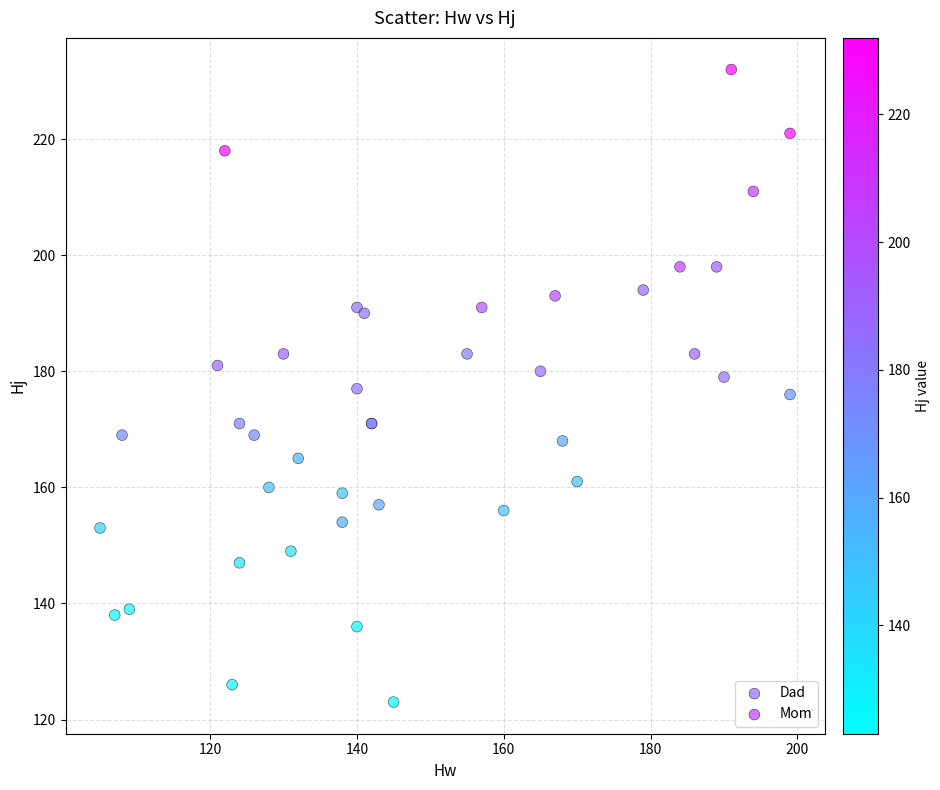

Which series contains the lowest Y value?

Mom